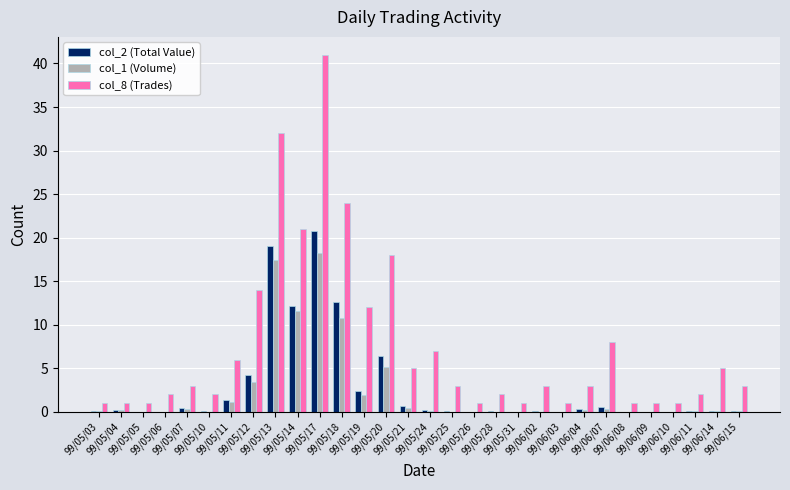

What is the highest value of the col_1 (Volume) series?

18.2